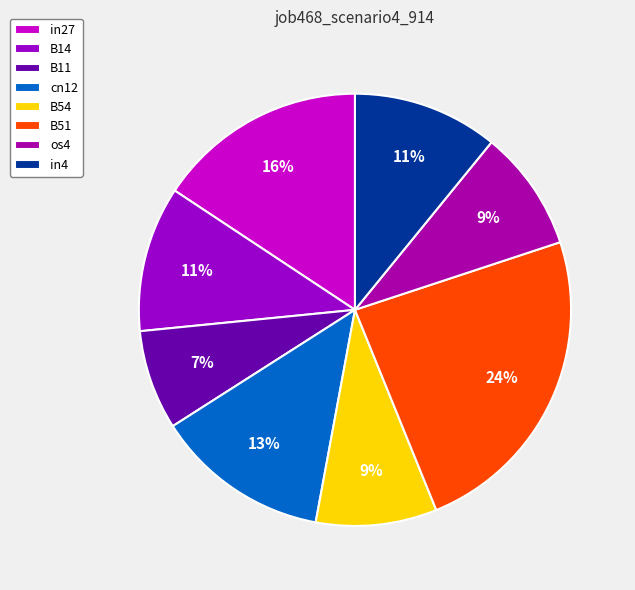

Count the number of slices in the pie.

8